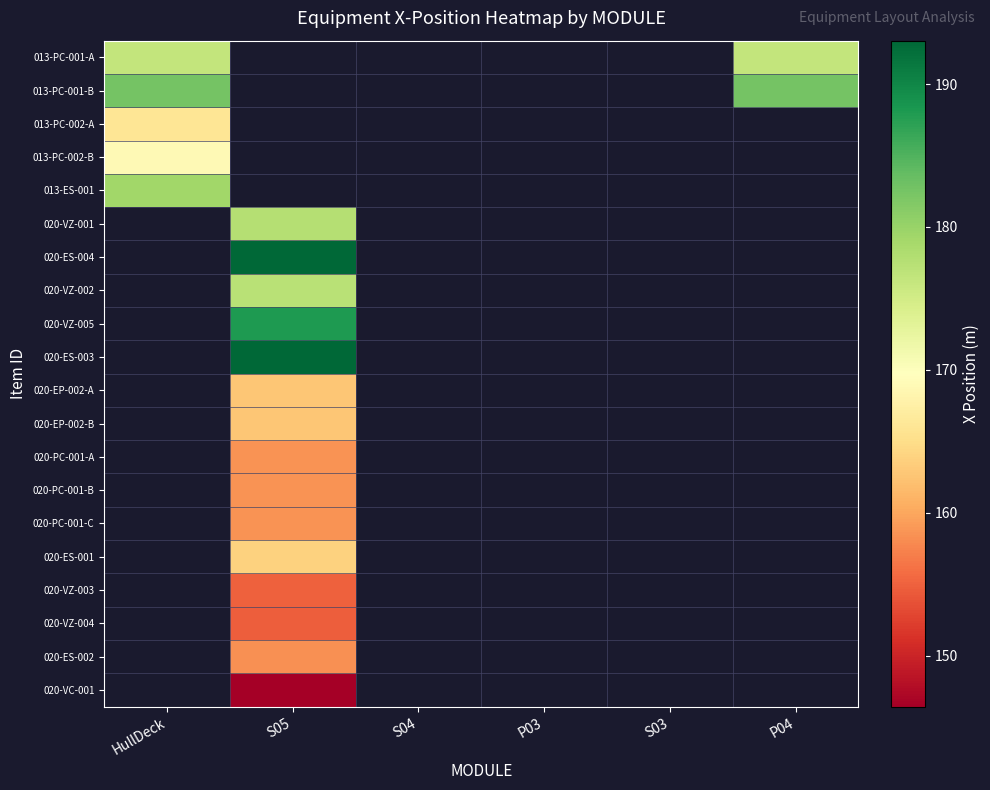

Count the number of categories in the chart.

6